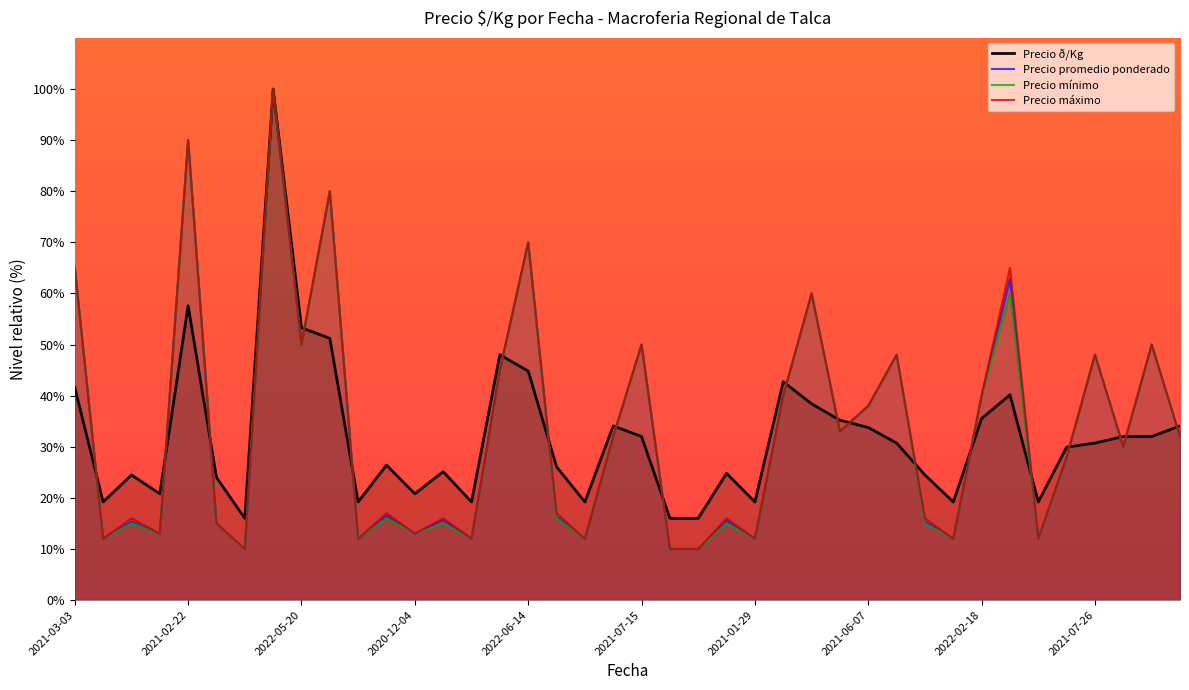

Reading left to right, list all the values displayed in this chart.

Precio ð/Kg: 41.6	19.2	24.5	20.8	57.6	24.0	16.0	100.0	53.3	51.2	19.2	26.4	20.8	25.1	19.2	48.0	44.8	26.1	19.2	34.1	32.0	16.0	16.0	24.8	19.2	42.7	38.4	35.2	33.8	30.7	24.5	19.2	35.5	40.2	19.2	29.9	30.7	32.0	32.0	34.1
Precio promedio ponderado: 65.0	12.0	15.3	13.0	90.0	15.0	10.0	100.0	50.0	80.0	12.0	16.5	13.0	15.7	12.0	45.0	70.0	16.3	12.0	32.0	50.0	10.0	10.0	15.5	12.0	40.0	60.0	33.0	38.0	48.0	15.3	12.0	40.0	62.9	12.0	28.0	48.0	30.0	50.0	32.0
Precio mínimo: 65.0	12.0	15.0	13.0	90.0	15.0	10.0	100.0	50.0	80.0	12.0	16.0	13.0	15.0	12.0	45.0	70.0	16.0	12.0	32.0	50.0	10.0	10.0	15.0	12.0	40.0	60.0	33.0	38.0	48.0	15.0	12.0	40.0	60.0	12.0	28.0	48.0	30.0	50.0	32.0
Precio máximo: 65.0	12.0	16.0	13.0	90.0	15.0	10.0	100.0	50.0	80.0	12.0	17.0	13.0	16.0	12.0	45.0	70.0	17.0	12.0	32.0	50.0	10.0	10.0	16.0	12.0	40.0	60.0	33.0	38.0	48.0	16.0	12.0	40.0	65.0	12.0	28.0	48.0	30.0	50.0	32.0